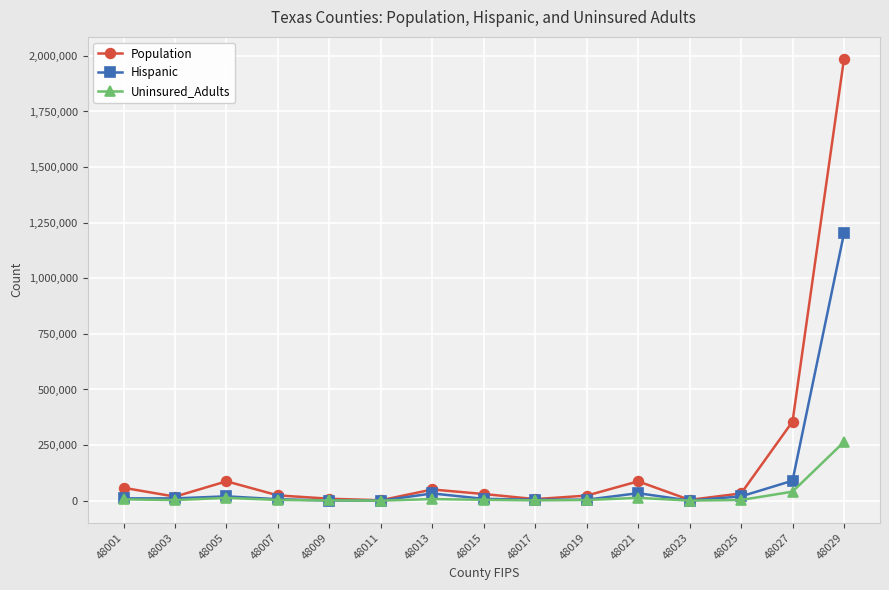

Which series has the largest total across all categories?

Population